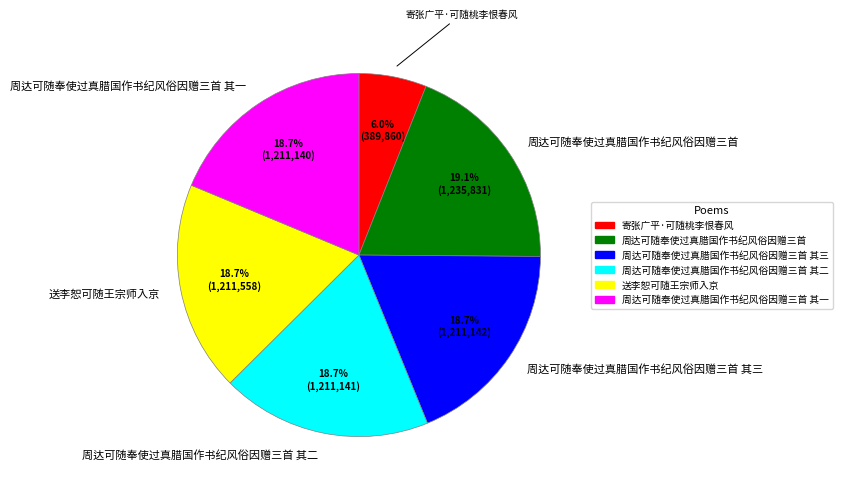

Is there a majority slice in this chart?

No